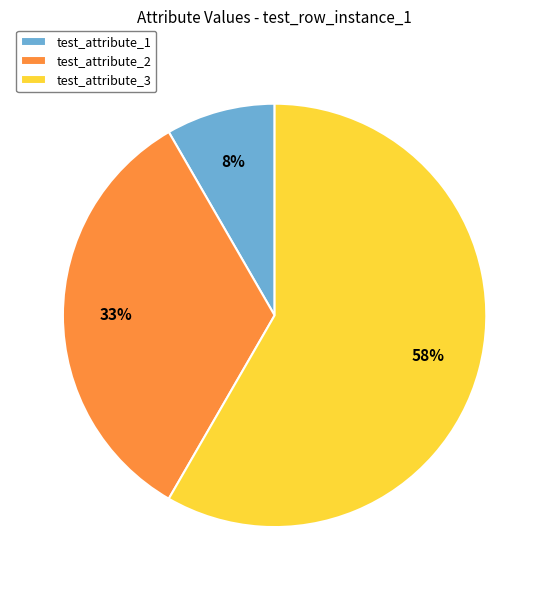

Do test_attribute_1 and test_attribute_3 together represent more than half of the pie?

Yes